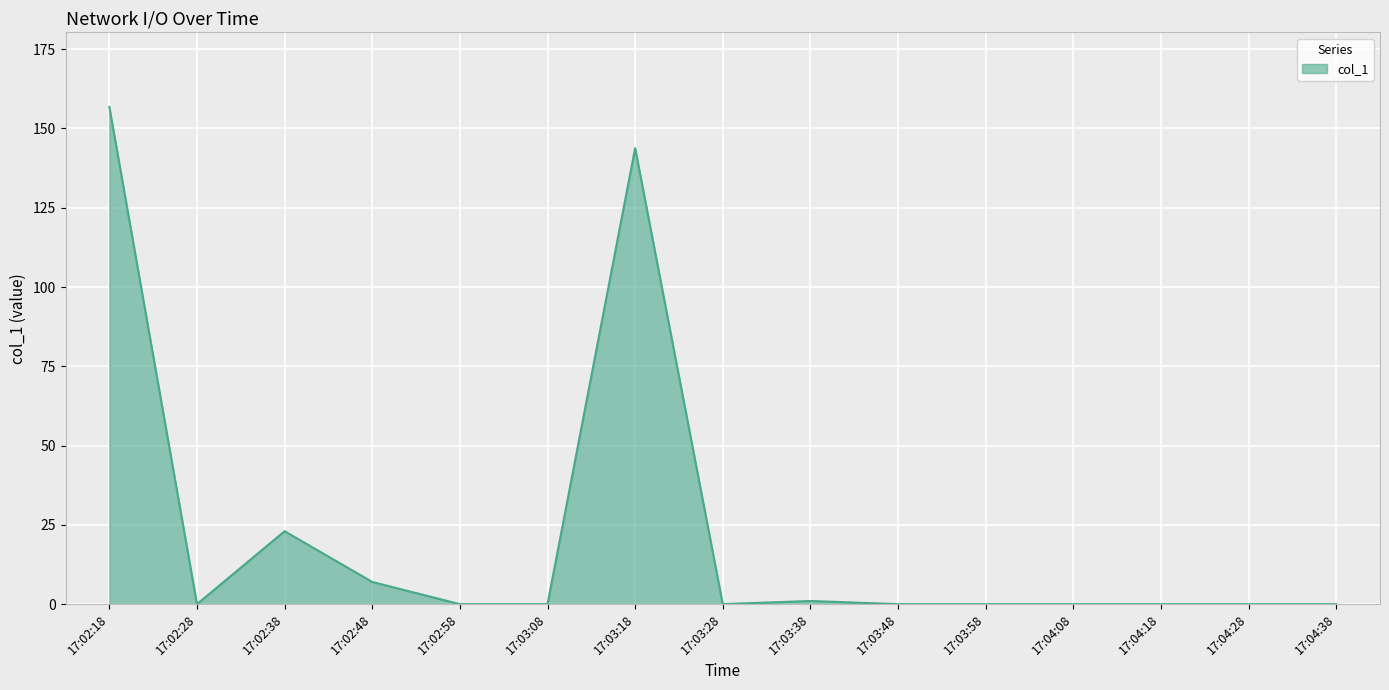

The chart shows a value of 0.0 at 17:02:28. True or false?

True